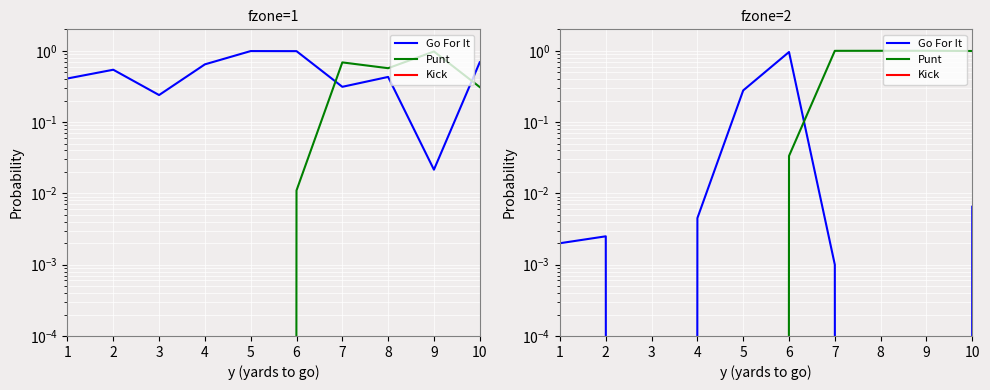

At which category is the sum across all series the highest?

7